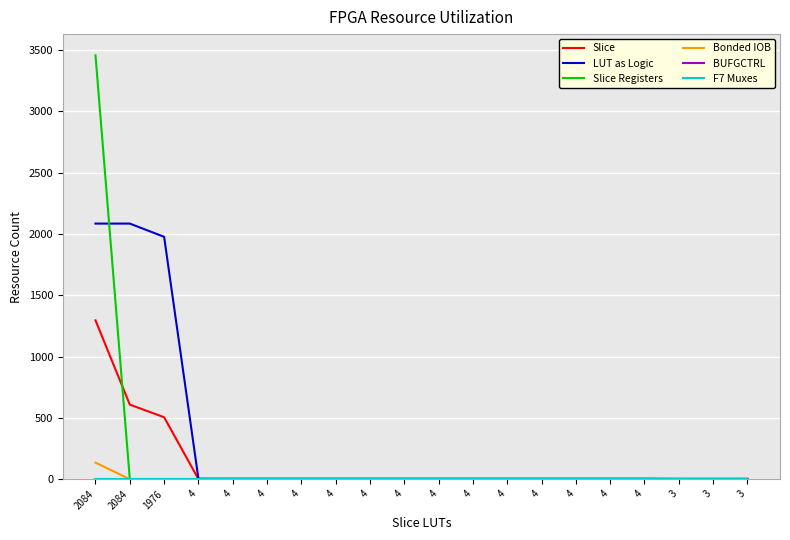

Reading left to right, what are all the values shown in this chart?

Slice: 1295	608	505	1	1	1	1	1	1	1	1	1	1	1	1	1	1	1	1	1
LUT as Logic: 2084	2084	1976	4	4	4	4	4	4	4	4	4	4	4	4	4	4	3	3	3
Slice Registers: 3456	0	0	0	0	0	0	0	0	0	0	0	0	0	0	0	0	0	0	0
Bonded IOB: 135	0	0	0	0	0	0	0	0	0	0	0	0	0	0	0	0	0	0	0
BUFGCTRL: 1	0	0	0	0	0	0	0	0	0	0	0	0	0	0	0	0	0	0	0
F7 Muxes: 0	0	0	0	0	0	0	0	0	0	0	0	0	0	0	0	0	0	0	0